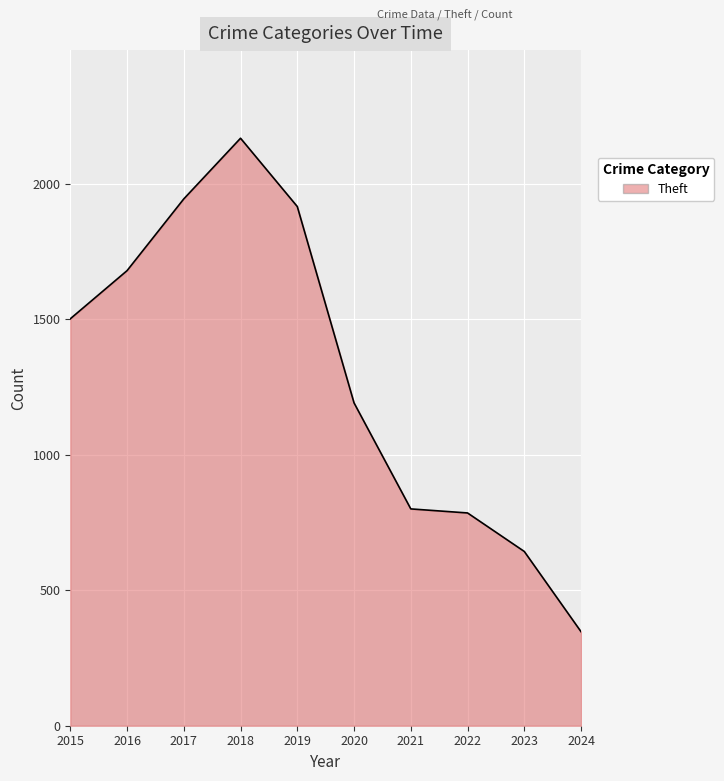

Where is the data nearest to the value 1257?

2020